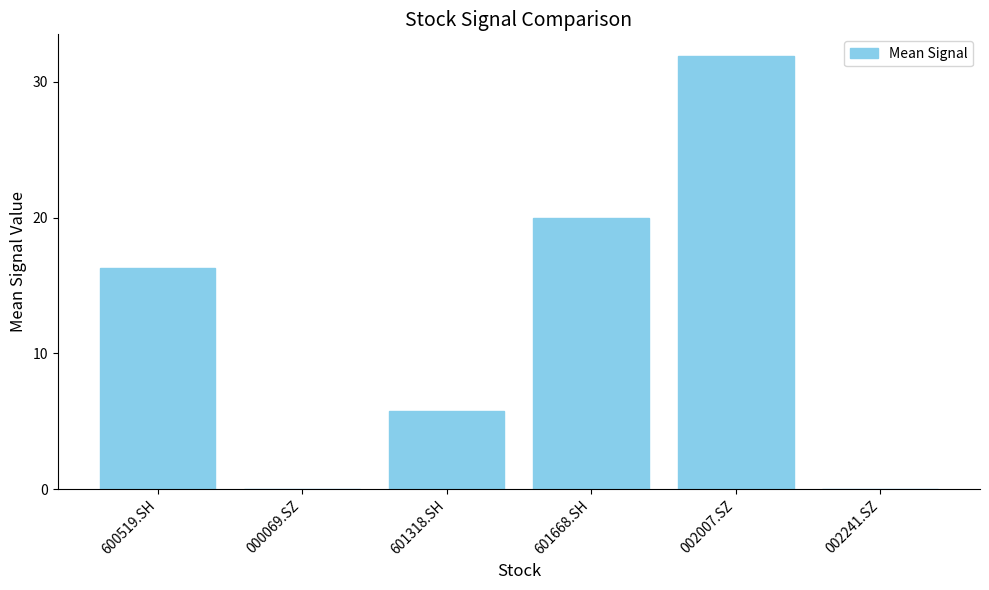

Approximately how many times larger is the value at 601318.SH compared to 600519.SH?

0.4